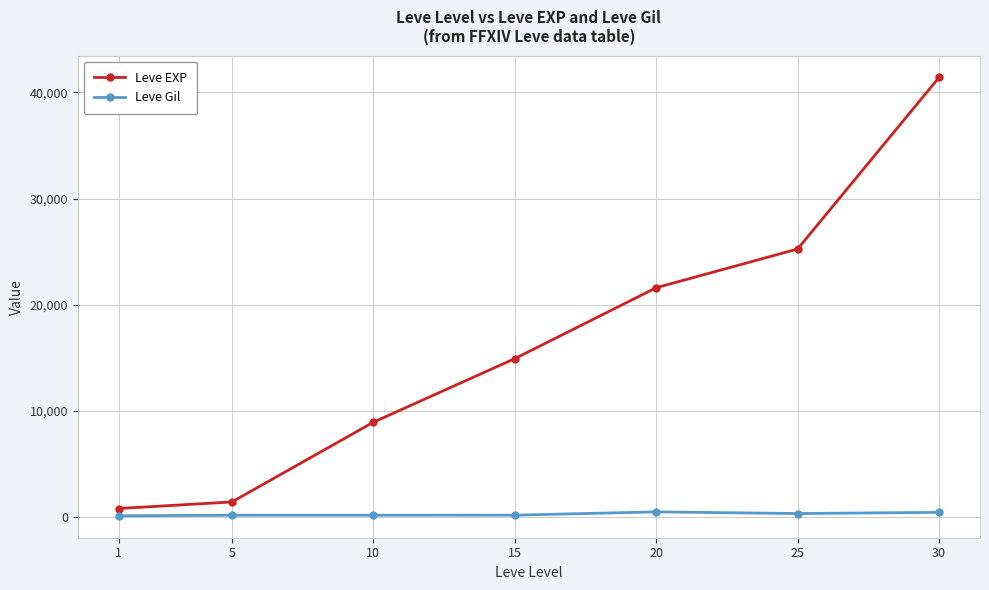

What is the difference between the highest and lowest values at 30?

40970